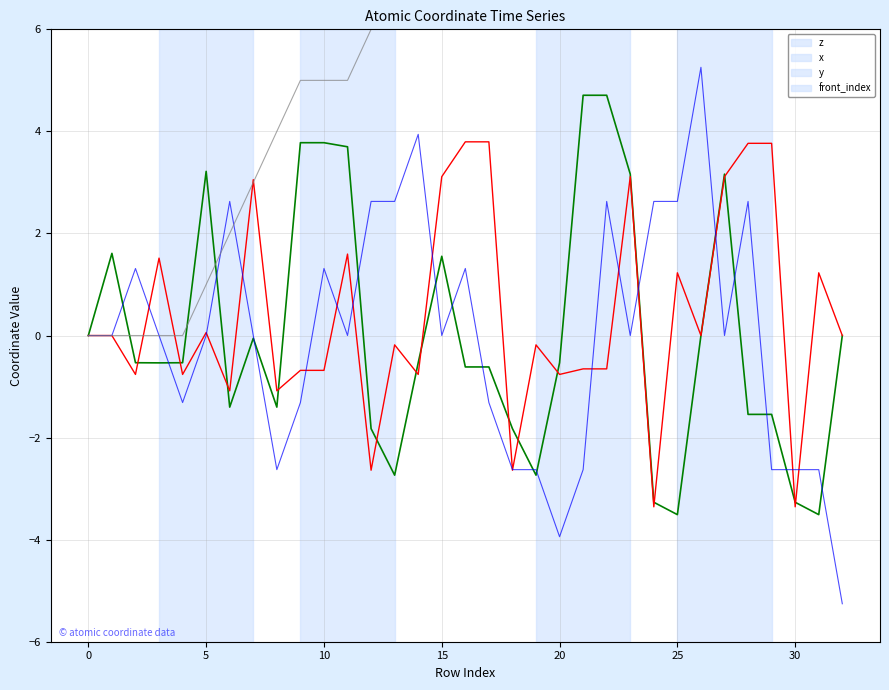

At how many categories does at least one series exceed 4?

24